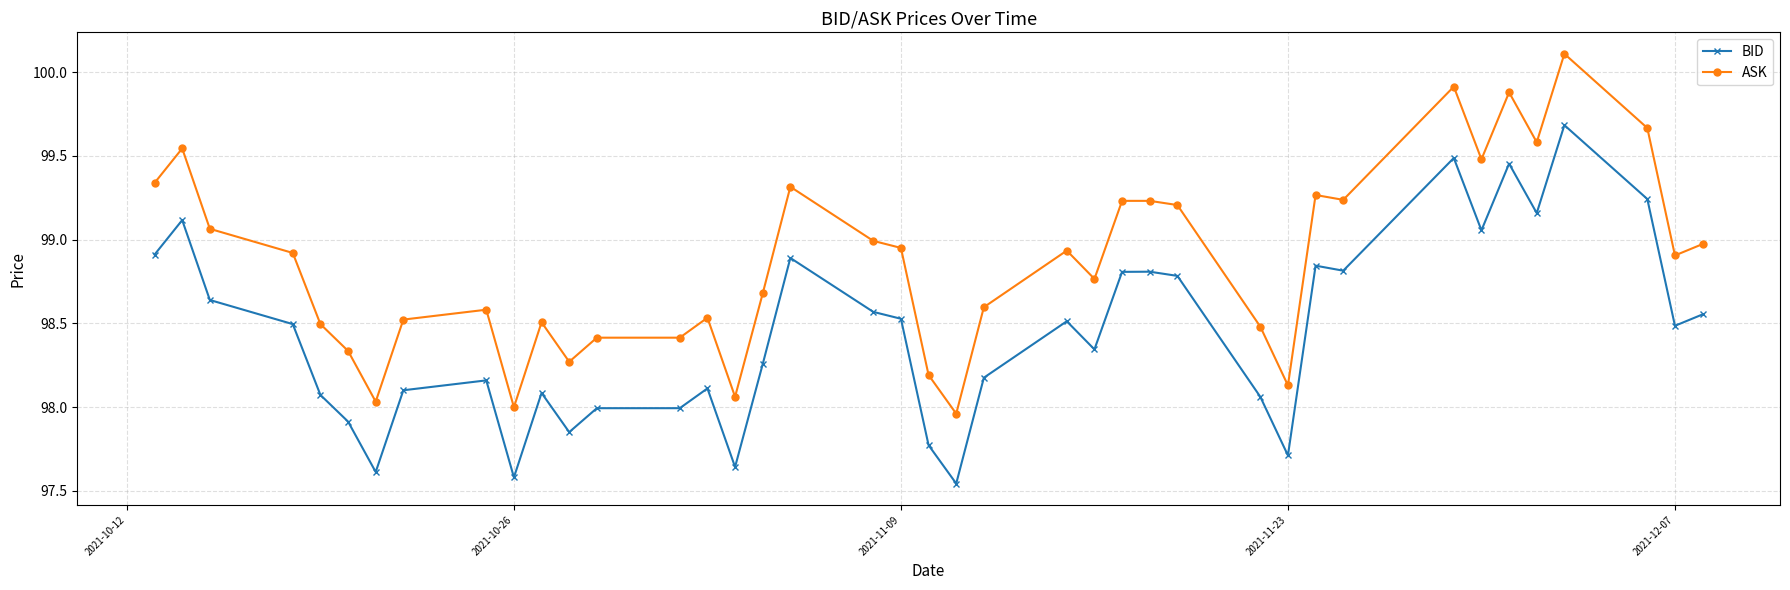

What is the difference between the second highest and minimum values in the BID series?

1.9